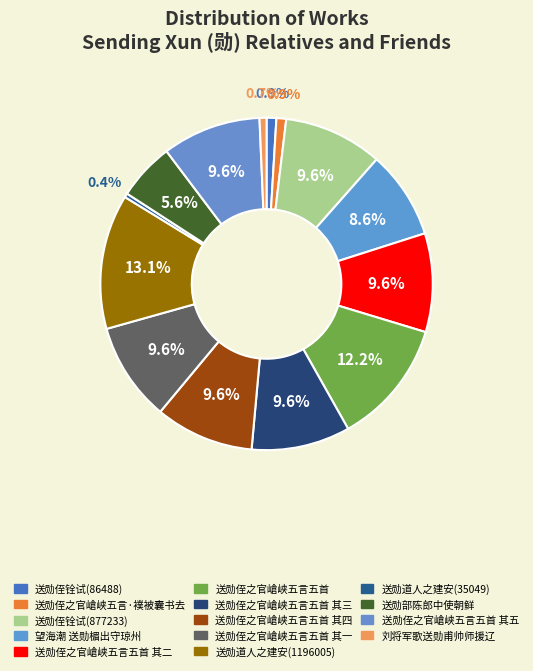

Rank the categories by value from highest to lowest.

送勋道人之建安(1196005), 送勋侄之官嵢峡五言五首, 送勋侄铨试(877233), 送勋侄之官嵢峡五言五首 其一, 送勋侄之官嵢峡五言五首 其二, 送勋侄之官嵢峡五言五首 其三, 送勋侄之官嵢峡五言五首 其四, 送勋侄之官嵢峡五言五首 其五, 望海潮 送勋楣出守琼州, 送勋部陈郎中使朝鲜, 送勋侄铨试(86488), 送勋侄之官嵢峡五言·襆被囊书去, 刘将军歌送勋甫帅师援辽, 送勋道人之建安(35049)